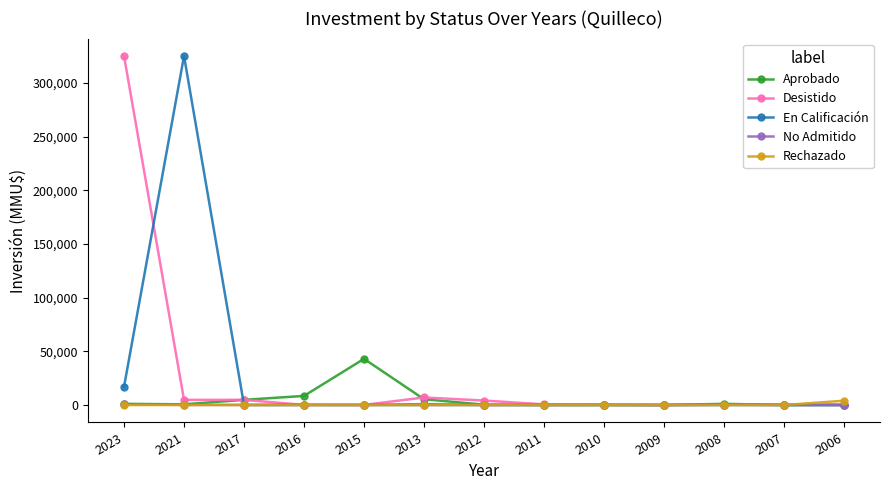

At how many categories does at least one series exceed 25810?

3